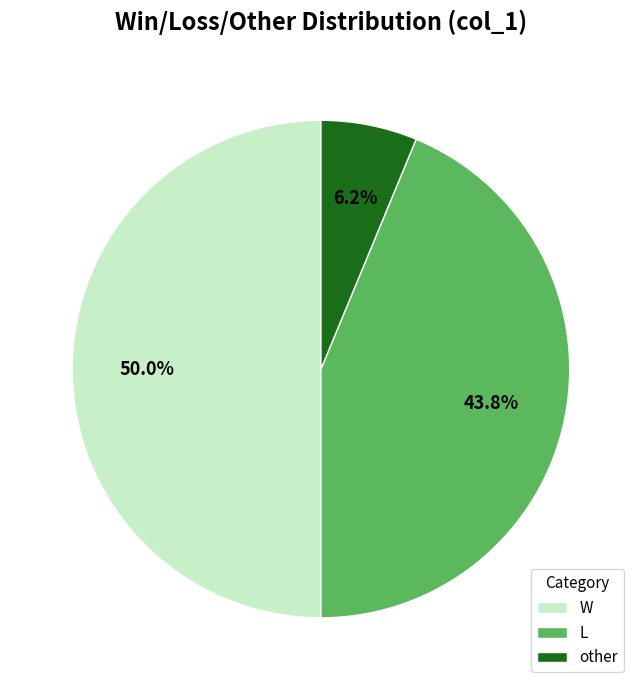

Count the number of slices in the pie.

3